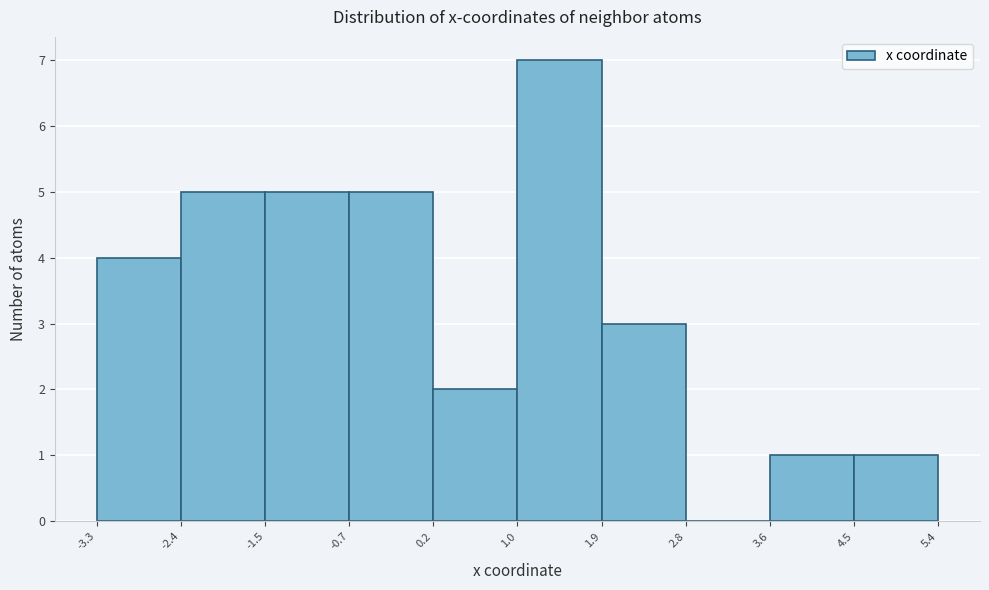

Reading left to right, transcribe this chart: for each bar, give the range it covers on the x-axis and its height. The values are not printed on the chart, so give them approximately, as read against the axis.

-3.3 to -2.4: 4
-2.4 to -1.5: 5
-1.5 to -0.7: 5
-0.7 to 0.2: 5
0.2 to 1.0: 2
1.0 to 1.9: 7
1.9 to 2.8: 3
2.8 to 3.6: 0
3.6 to 4.5: 1
4.5 to 5.4: 1